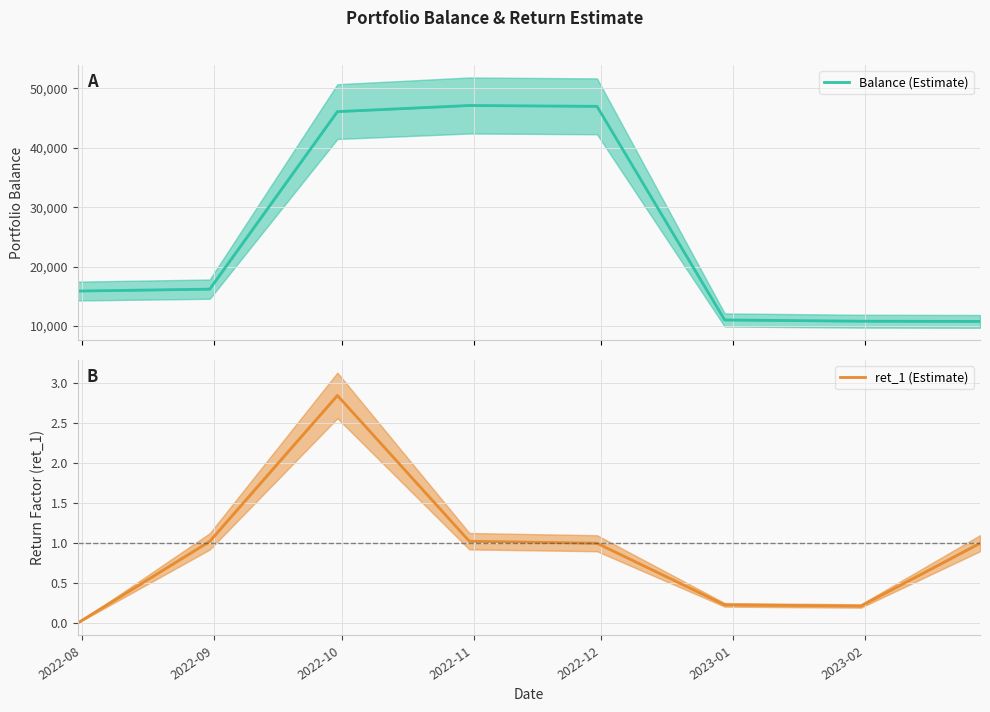

What is the highest value of the ret_1 (Estimate) series?

2.8